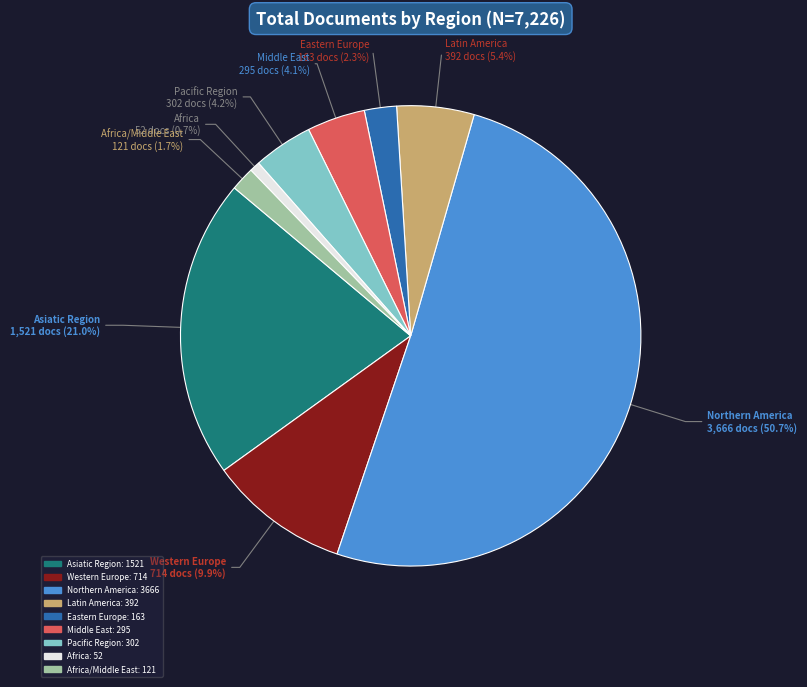

To the nearest percent, what is the average slice percentage?

11%